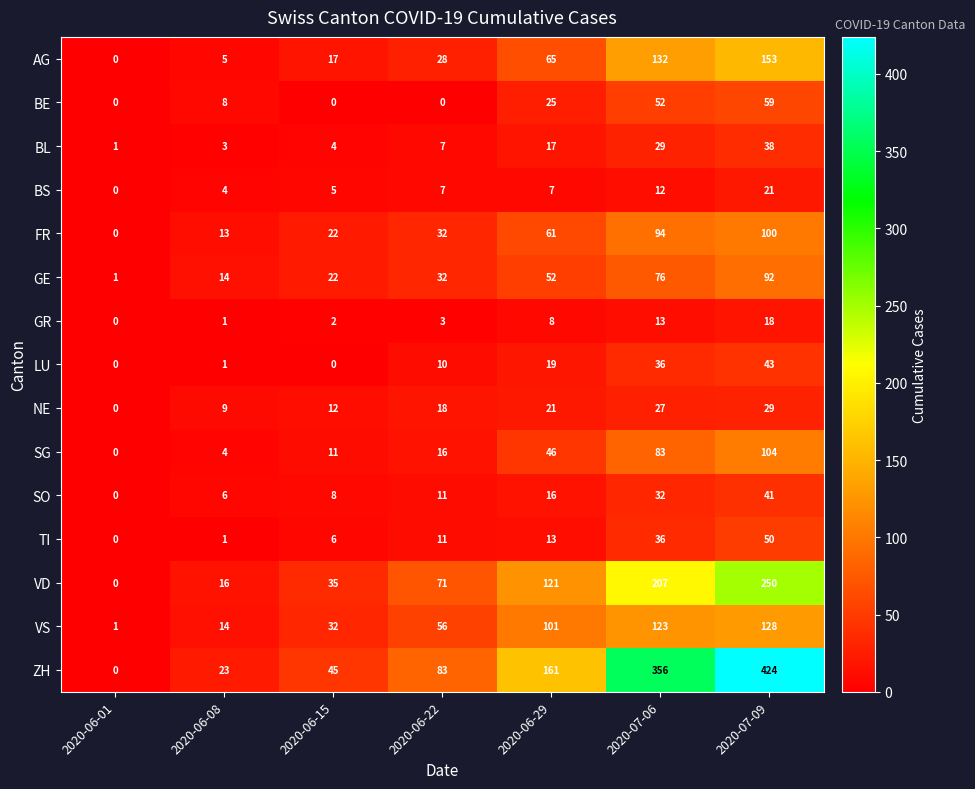

Where is GR nearest to the value 9?

2020-06-29